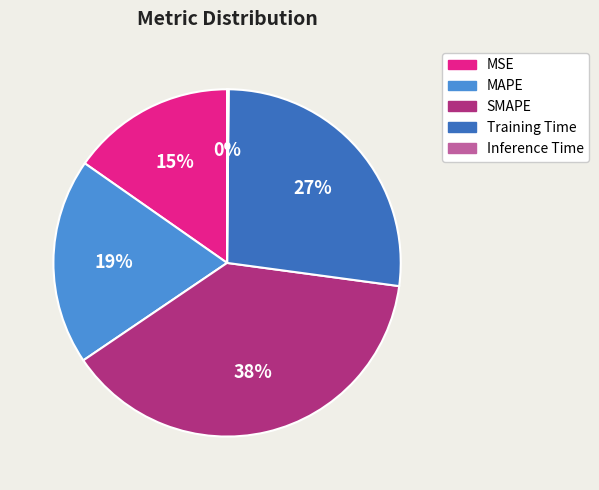

Does any single category account for the majority?

No